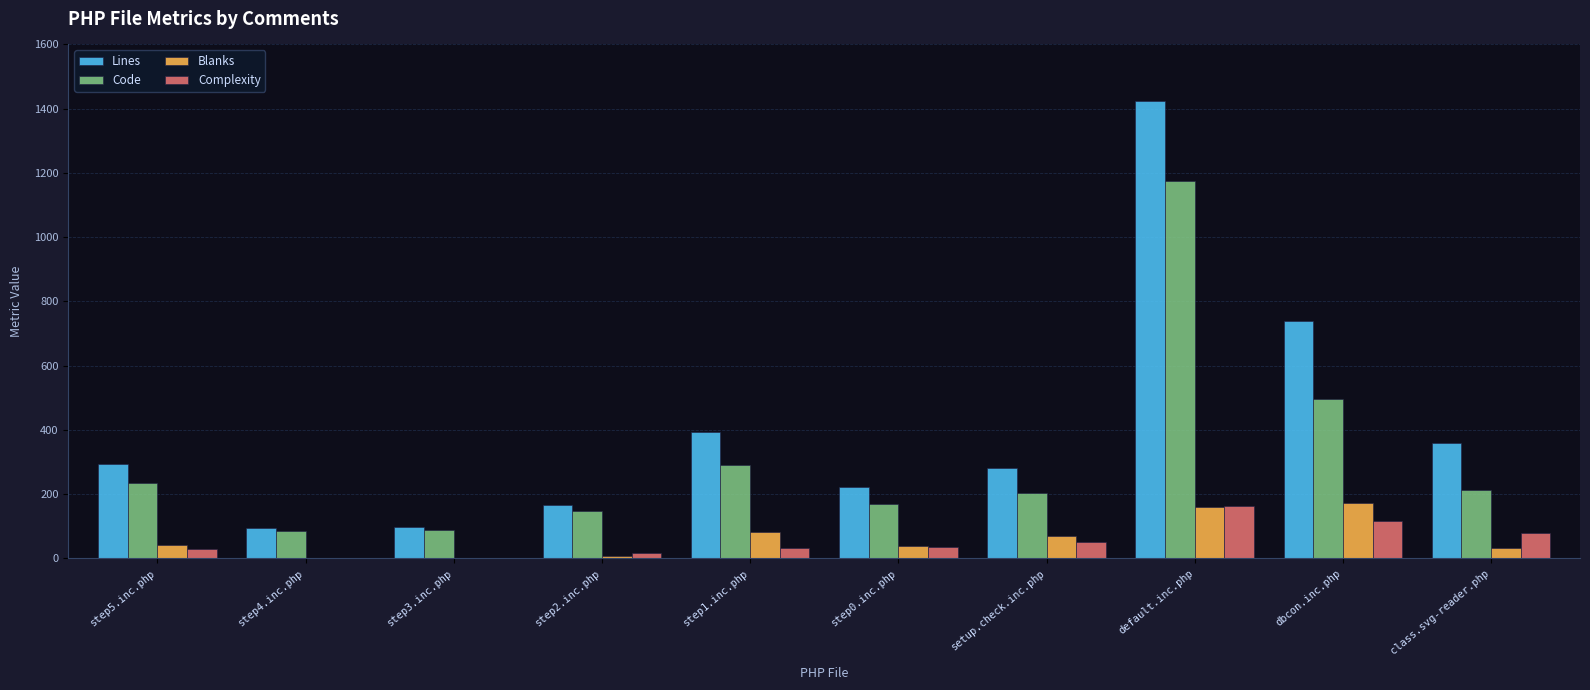

At which label is Code closest to 630?

dbcon.inc.php